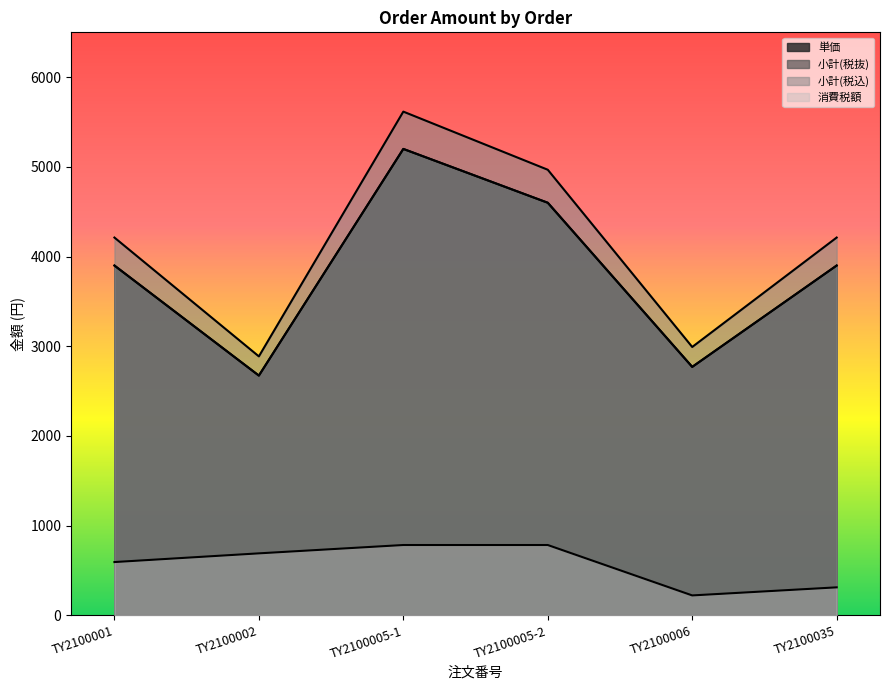

The 小計(税抜) series shows 3900 at TY2100001. True or false?

True